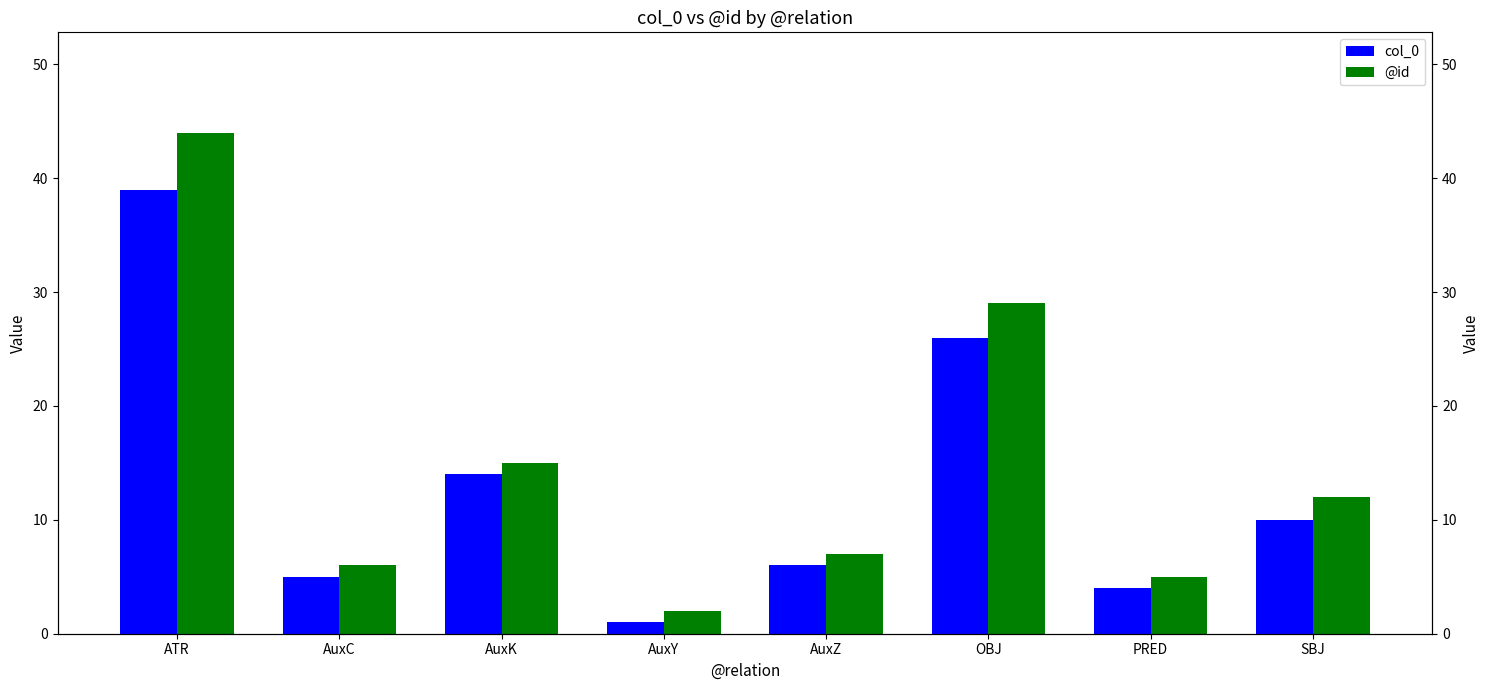

At which category does the chart reach its peak across all series?

ATR